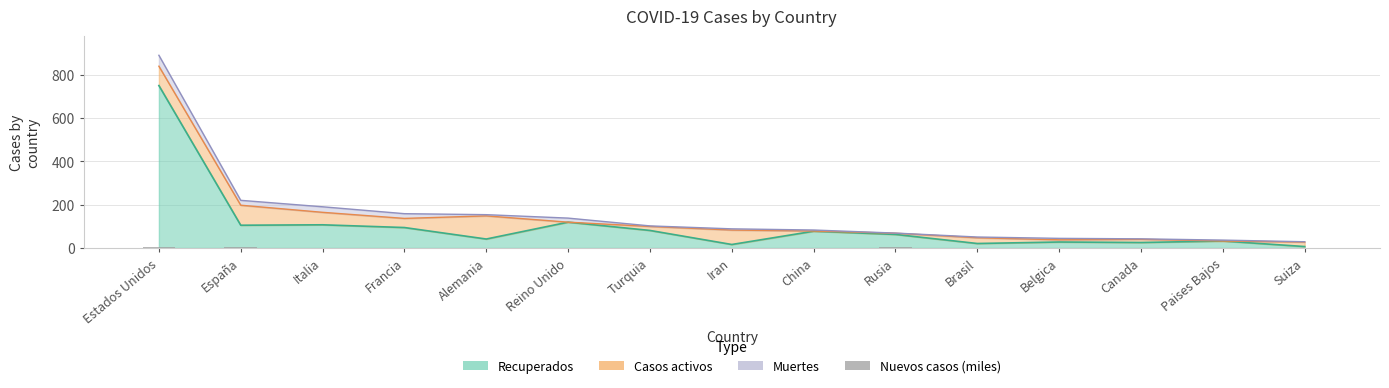

Where is the data nearest to the value 3?

Estados Unidos